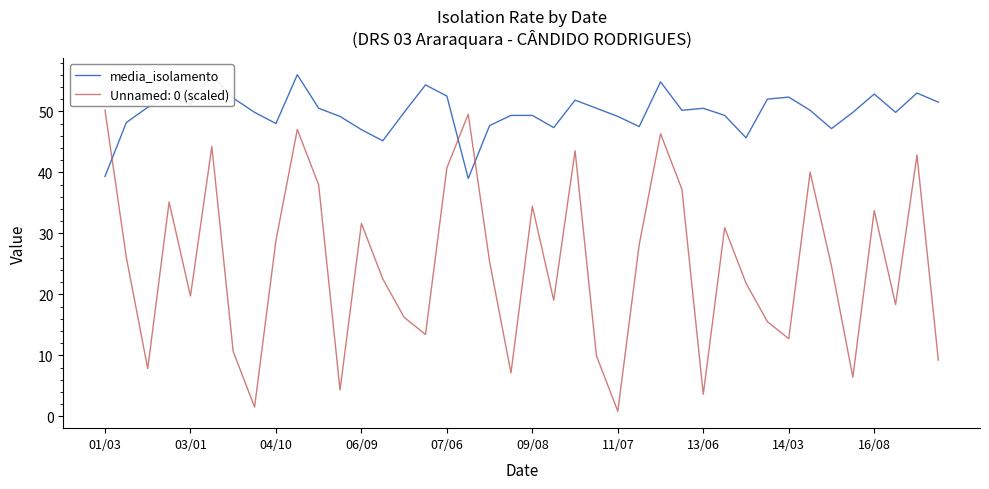

What is the maximum value for Unnamed: 0 (scaled)?

50.2